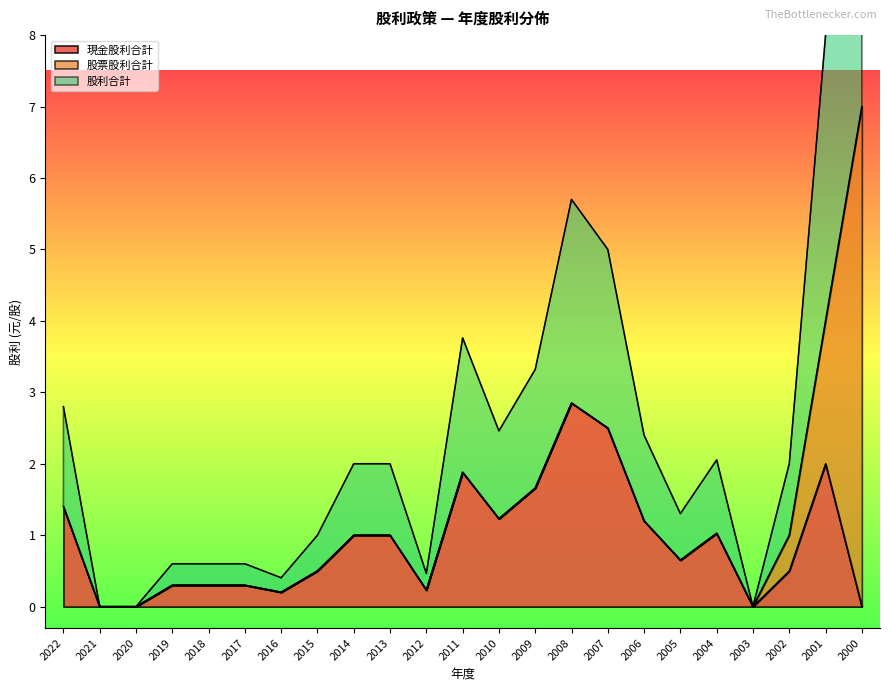

Between 2006 and 2012, which is larger?

2006